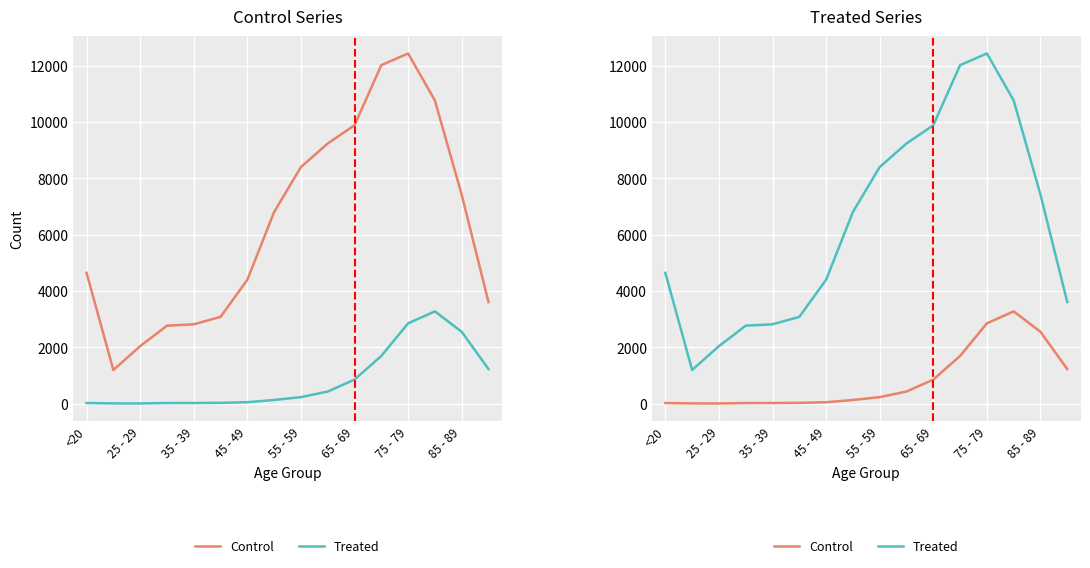

True or false: Treated and Control cross at least once.

False